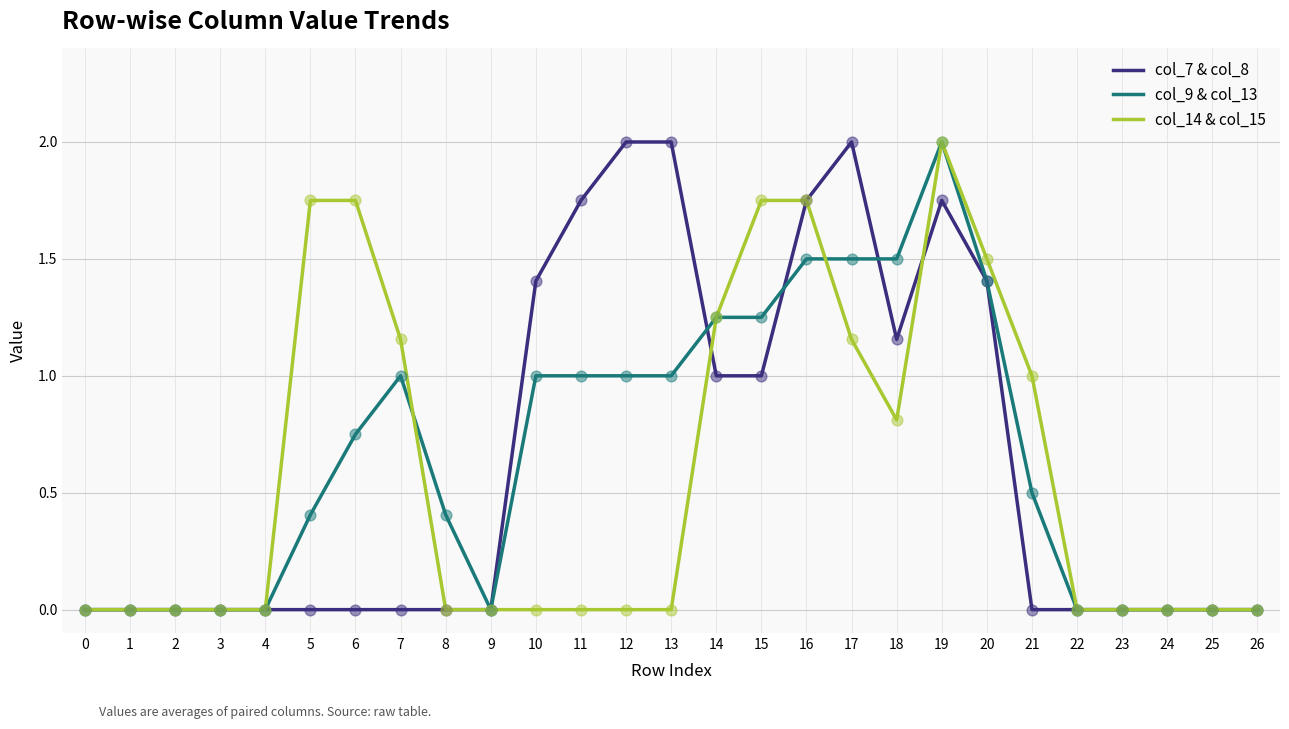

At which category is the sum across all series the highest?

19